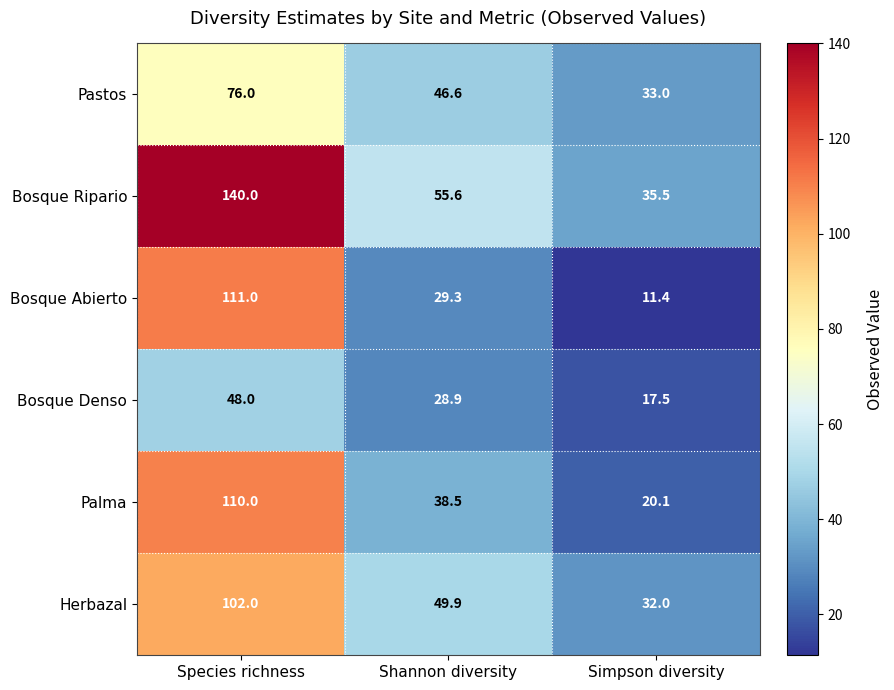

Reading left to right, transcribe all the data shown in this chart.

Pastos: 76.0	46.6	33.0
Bosque Ripario: 140.0	55.6	35.5
Bosque Abierto: 111.0	29.3	11.4
Bosque Denso: 48.0	28.9	17.5
Palma: 110.0	38.5	20.1
Herbazal: 102.0	49.9	32.0